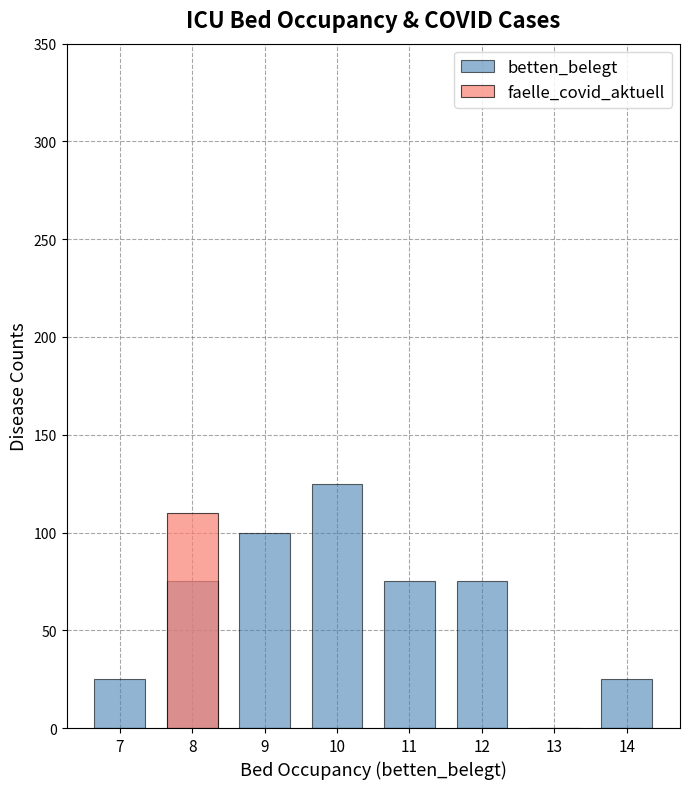

At how many categories does at least one series exceed 39?

5